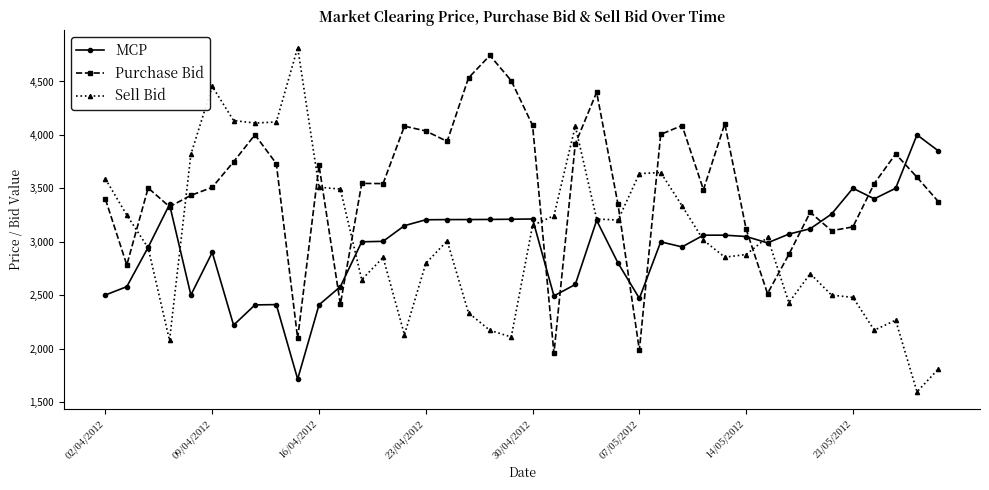

What is the greatest value displayed?

4817.6